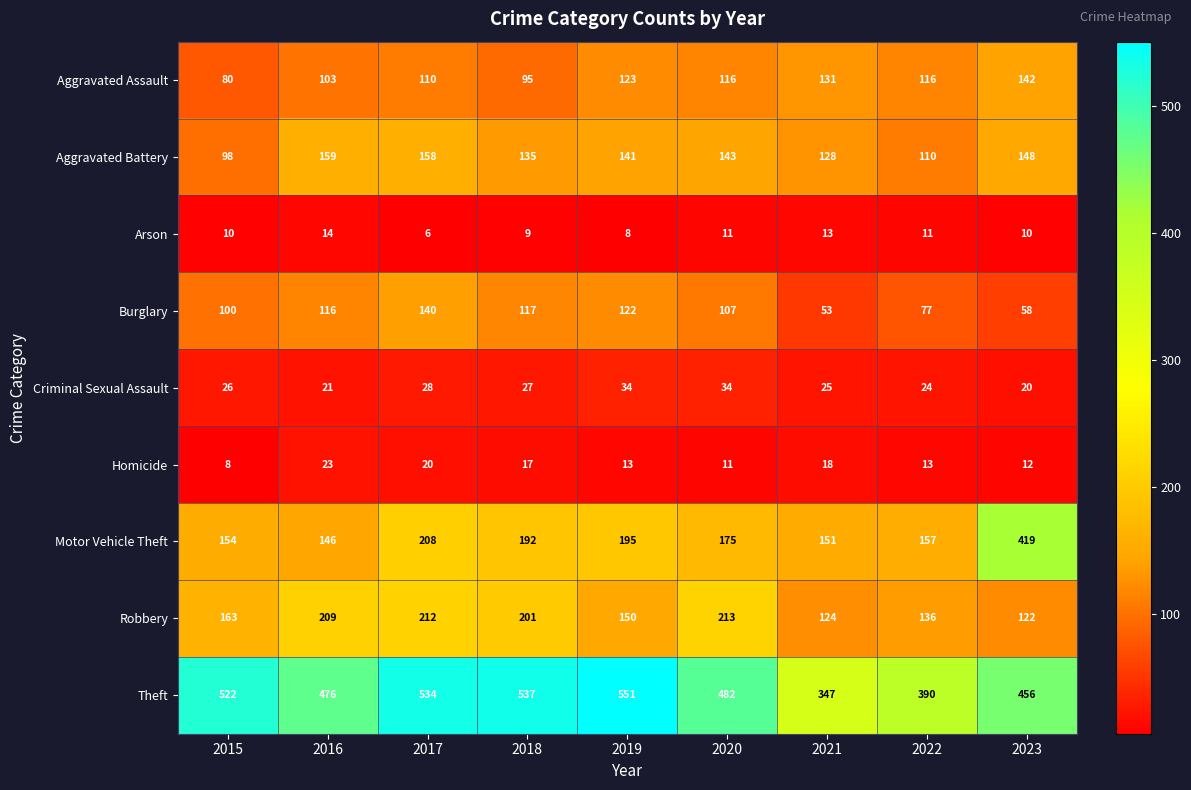

Which series has the largest total across all categories?

Theft